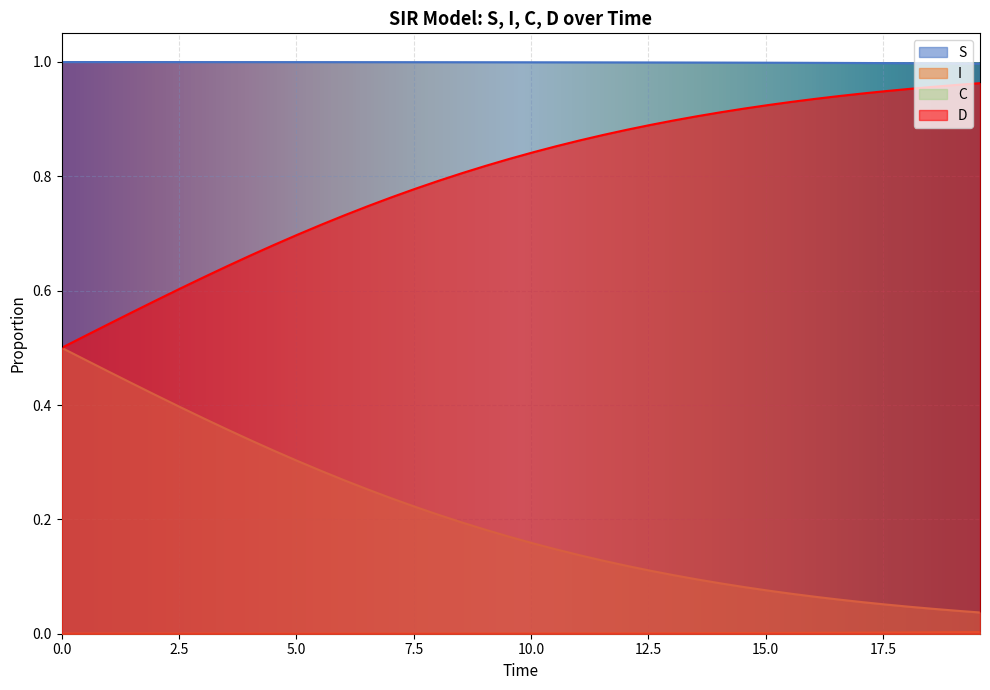

Which series has the largest total across all categories?

S